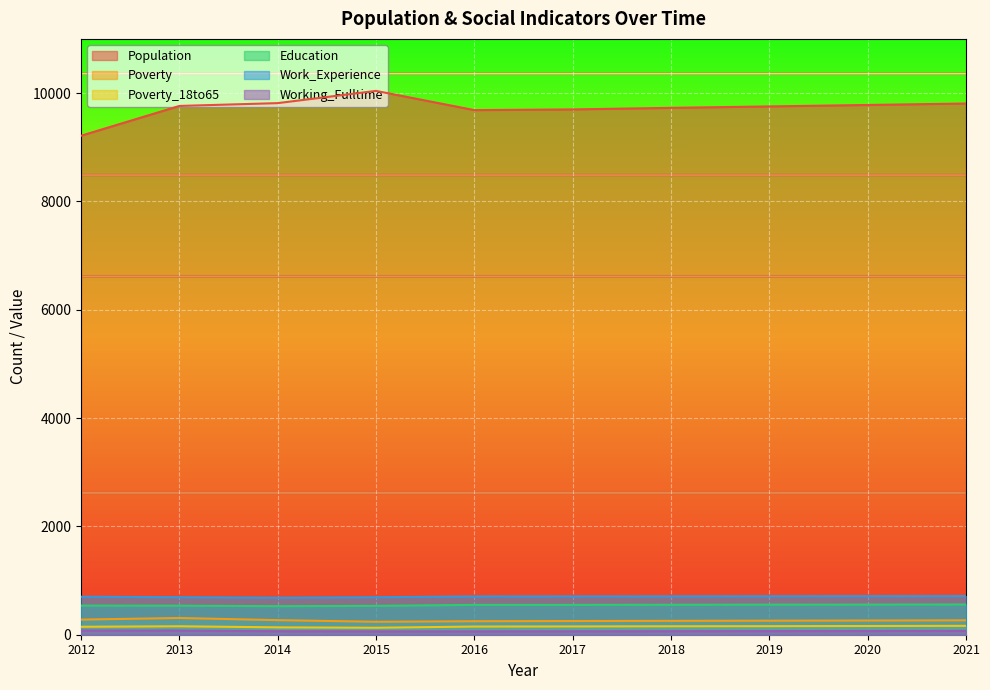

How many interior local peaks does the Poverty series have?

1